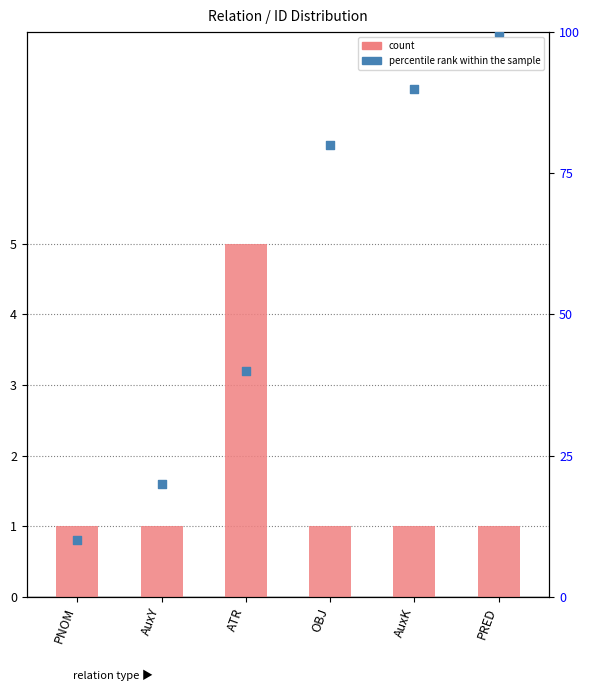

What are all the series names shown in the legend?

count, percentile rank within the sample